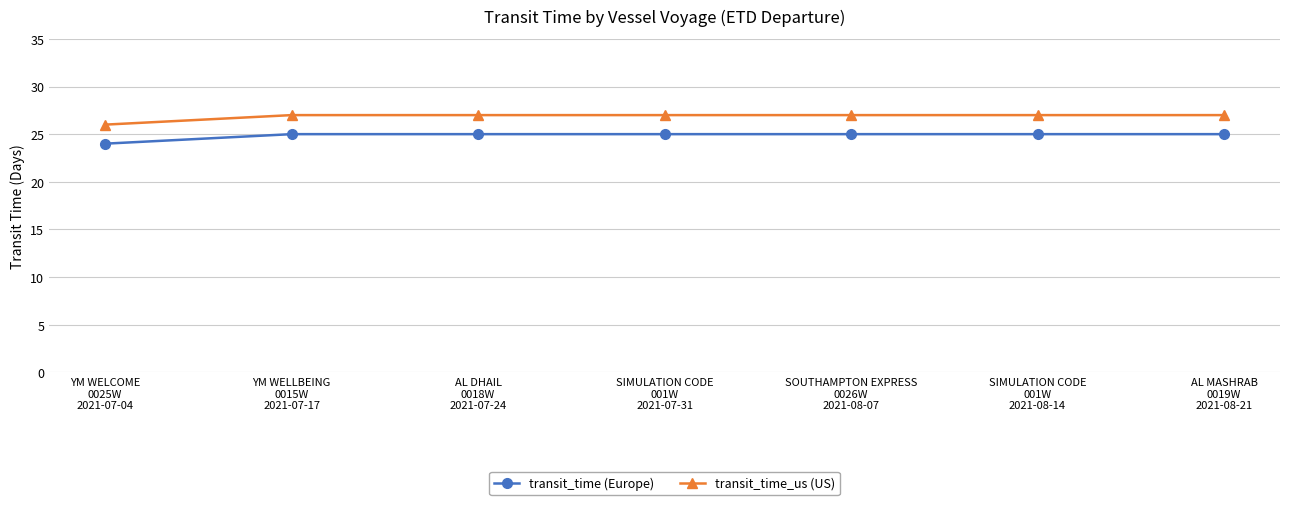

How many data points does each series have?

7